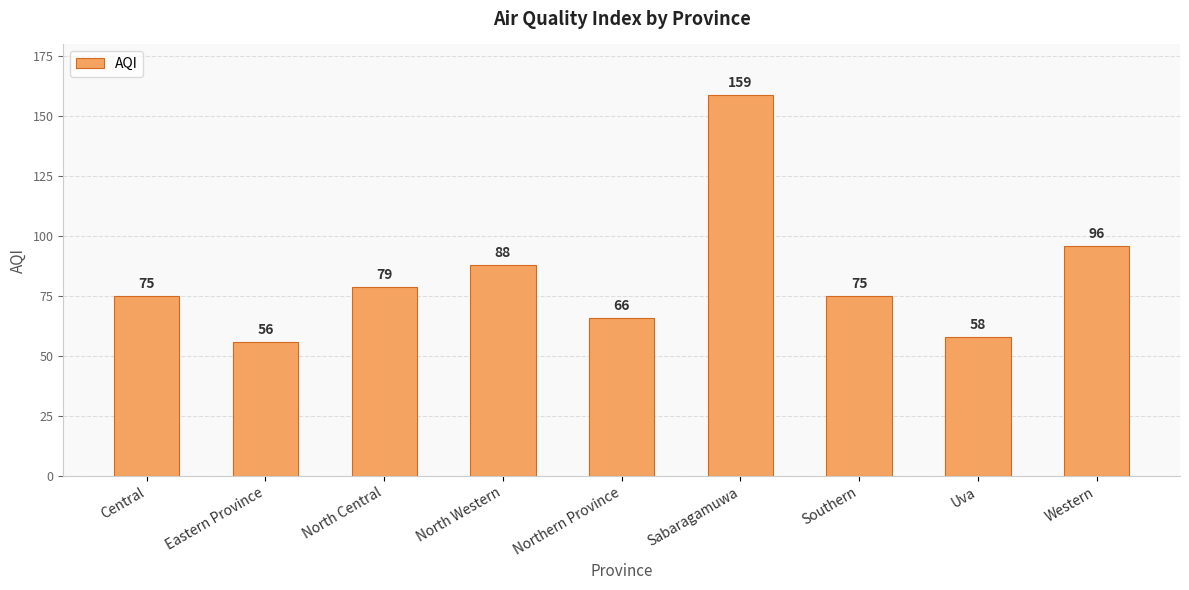

Approximately how many times larger is the value at Sabaragamuwa compared to Northern Province?

2.4